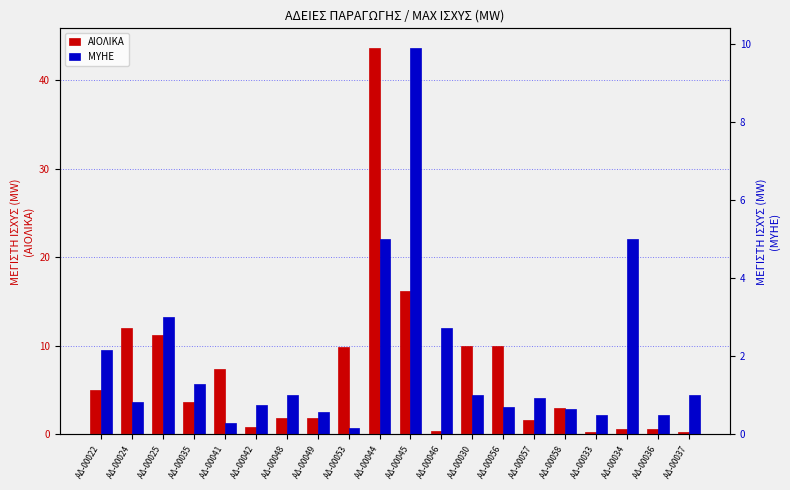

Which category has the lowest value in the ΑΙΟΛΙΚΑ series?

ΑΔ-00033